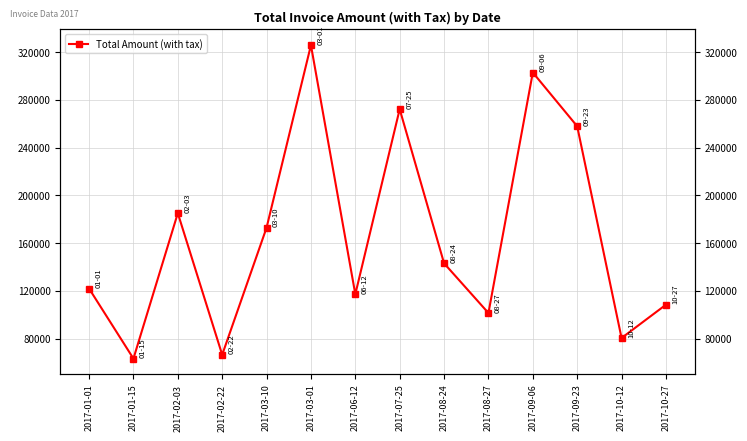

At which label is the value closest to 194529?

2017-02-03